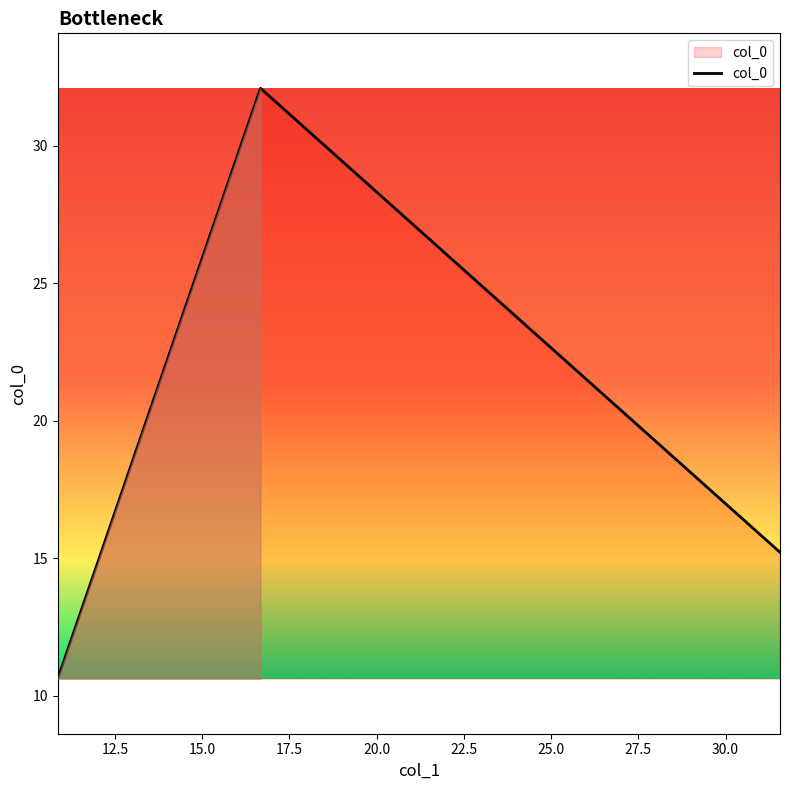

Reading left to right, extract all data points from this chart.

10.6	32.1	15.2